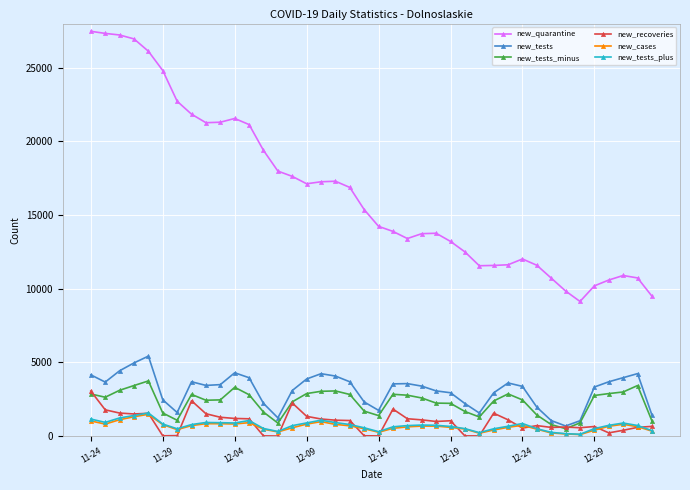

What is the maximum value for new_recoveries?

3060